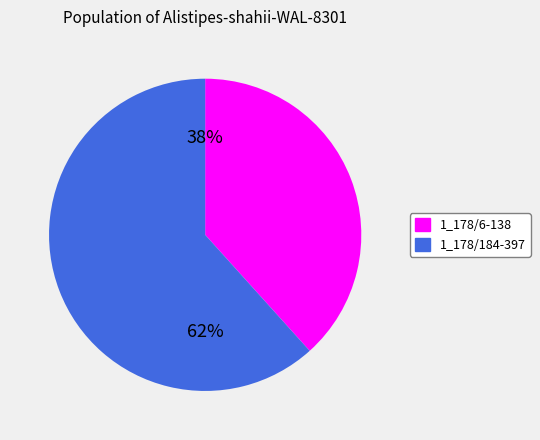

Is it true that 1_178/6-138 is 31% of the pie?

False